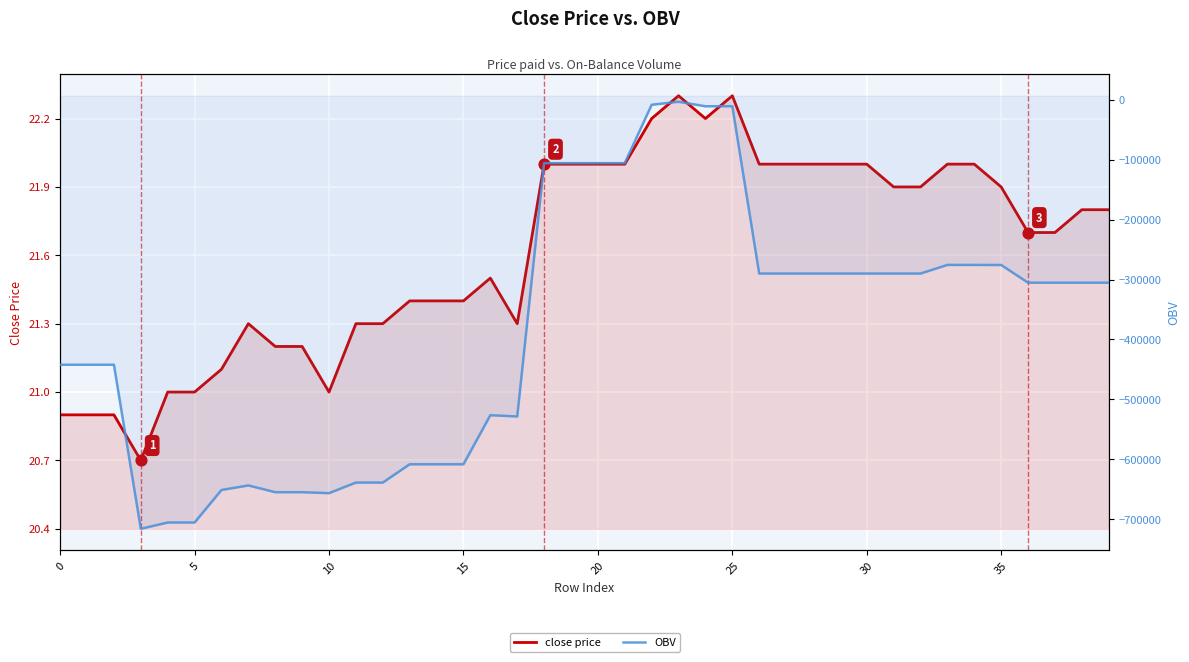

What is the total value across all series at 26?

-290033.8